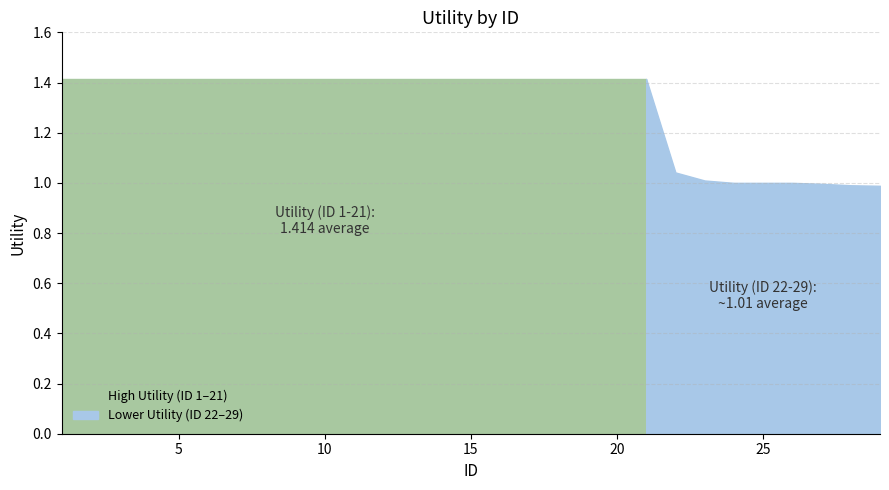

How many lines are shown in the chart?

1